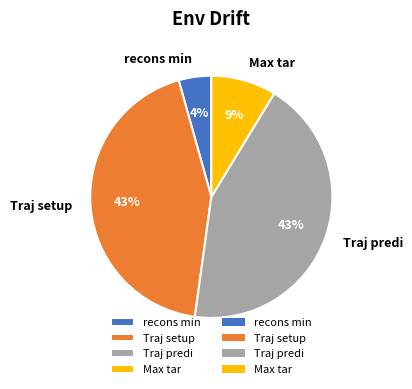

To the nearest percent, what portion does recons min represent?

4%